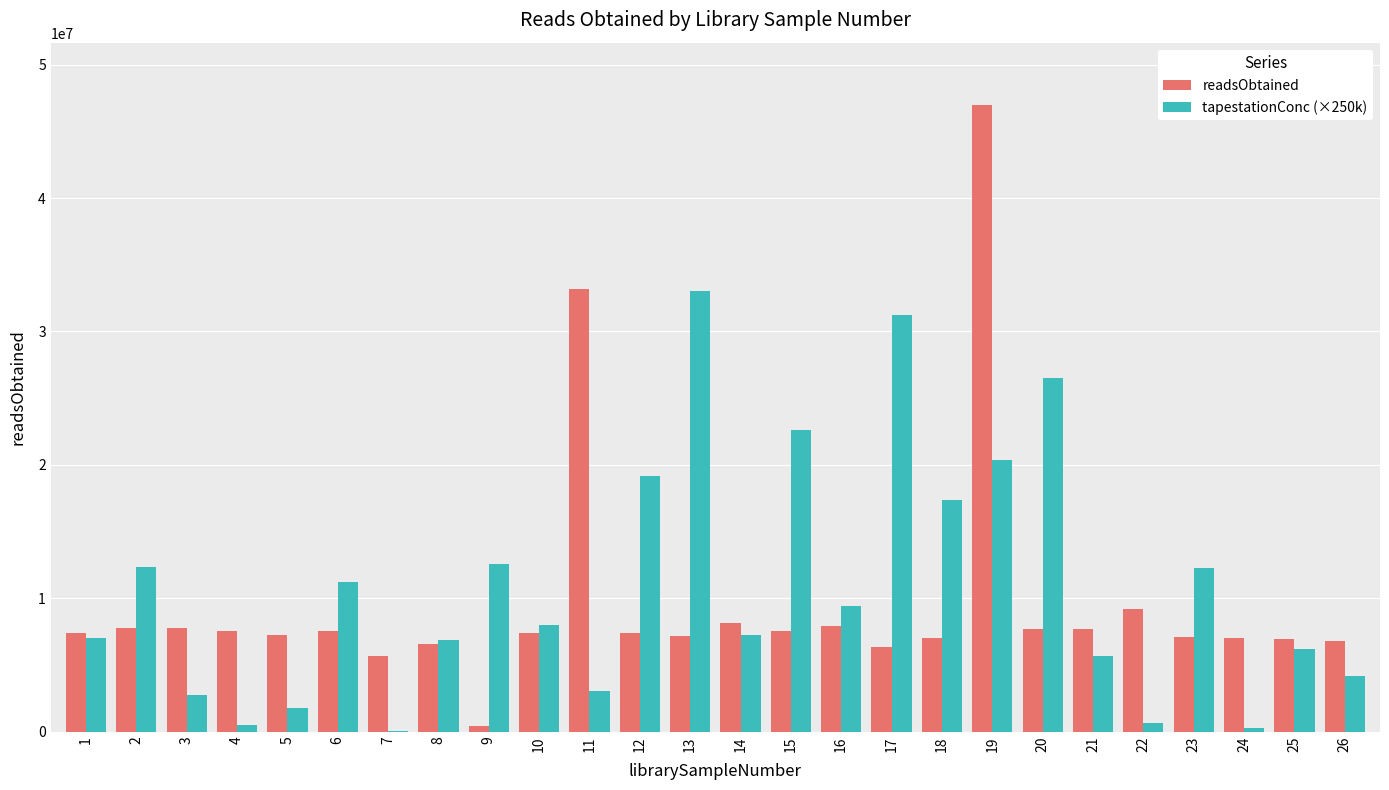

Does the chart contain stacked bars?

No